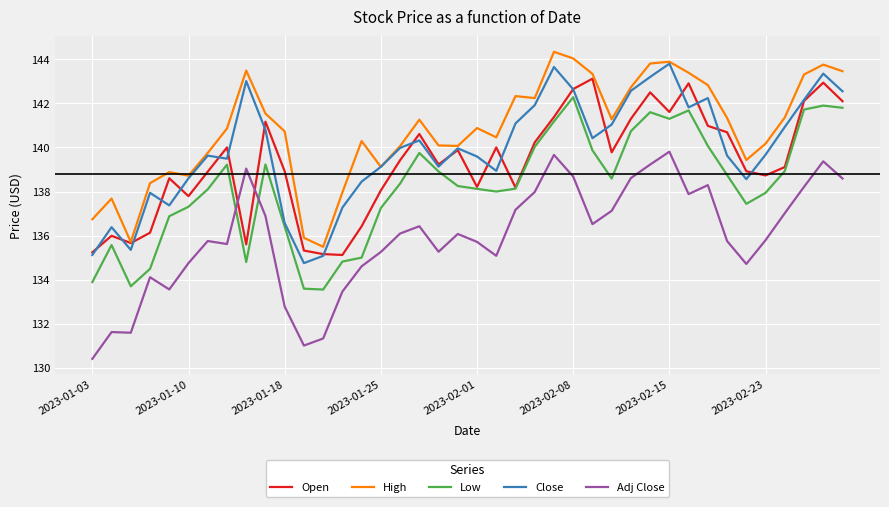

What is the maximum value shown in the chart?

144.3